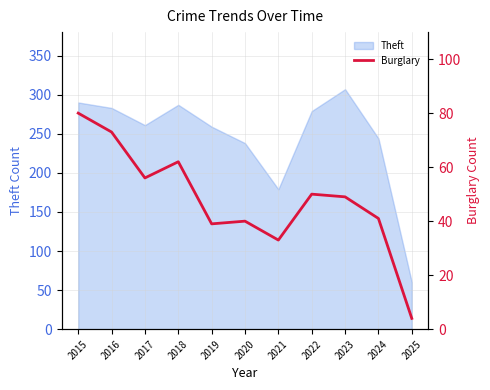

The value of Theft at 2021 is 87. True or false?

False